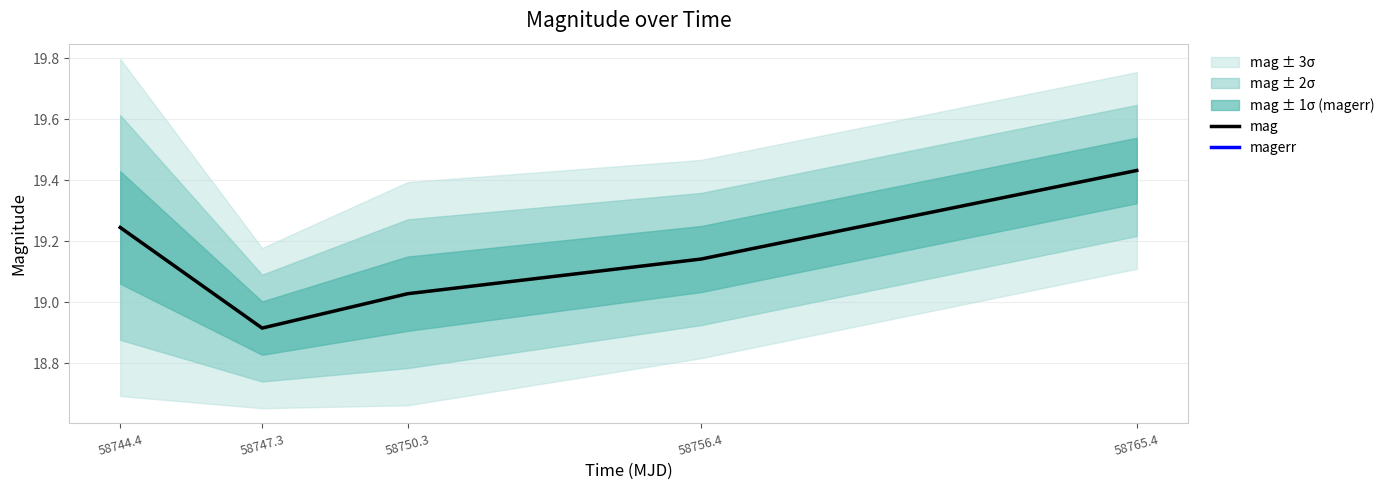

List the series in order of their overall mean, highest first.

mag, magerr